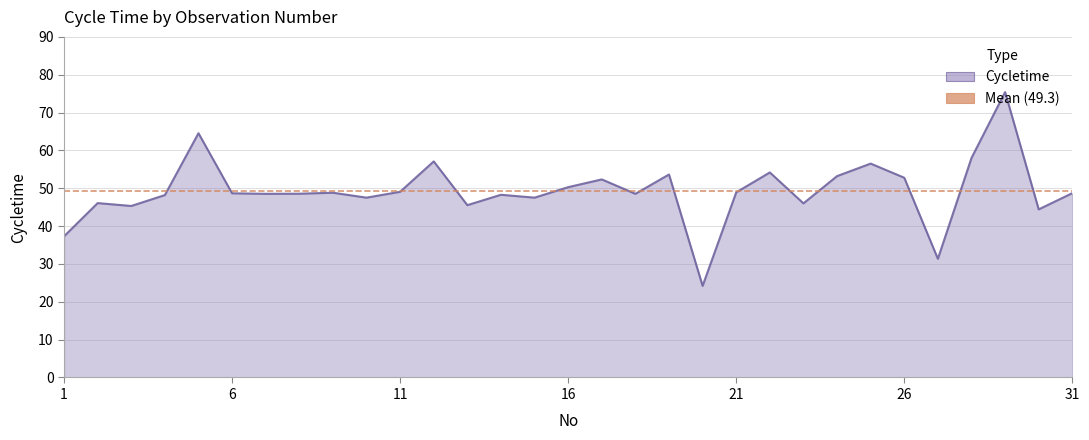

How many lines are shown in the chart?

1